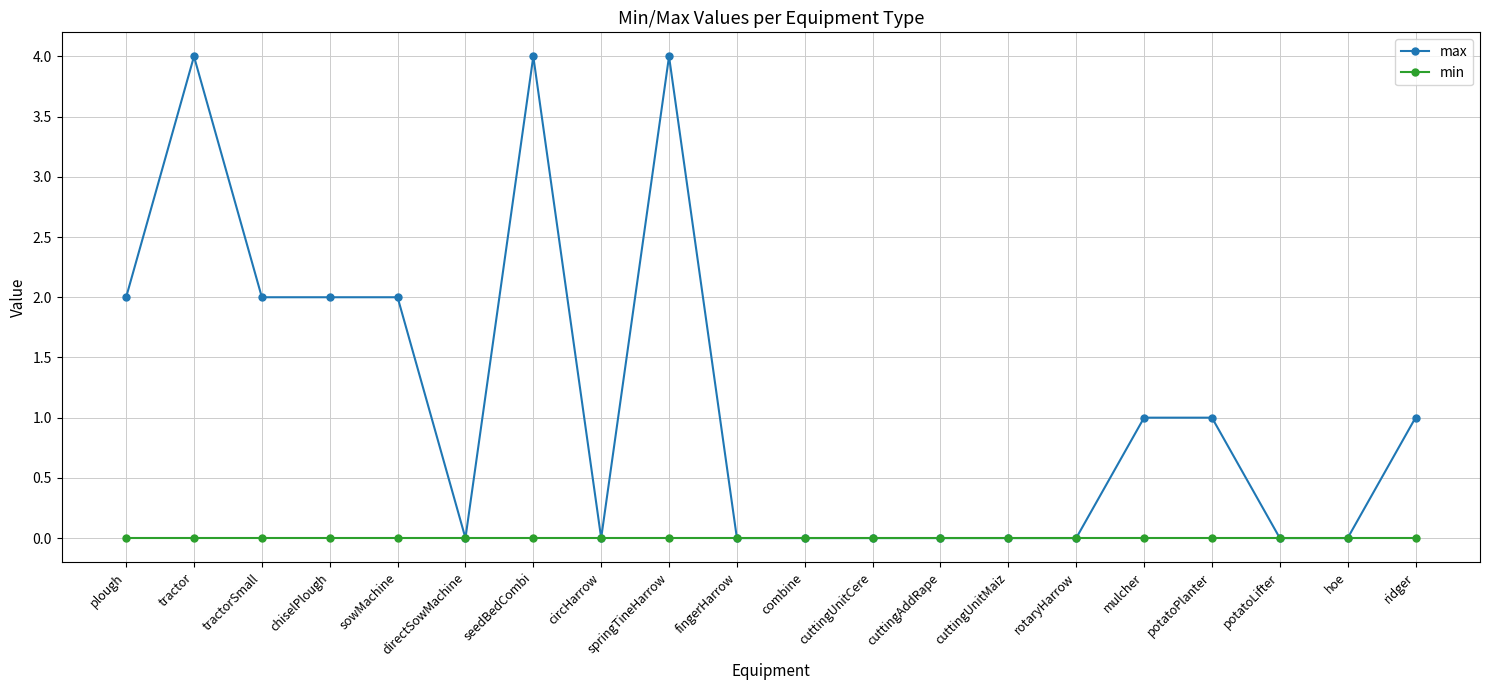

Which series has the largest total across all categories?

max